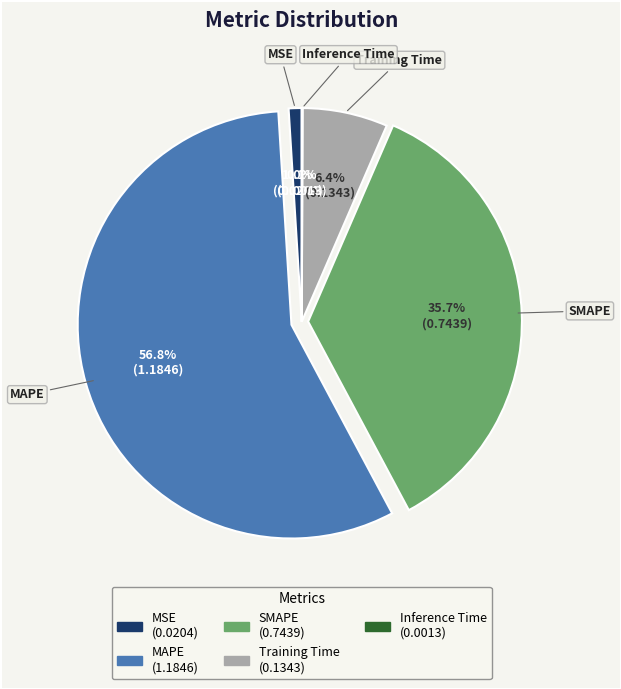

What portion of the pie excludes MAPE?

43.2%